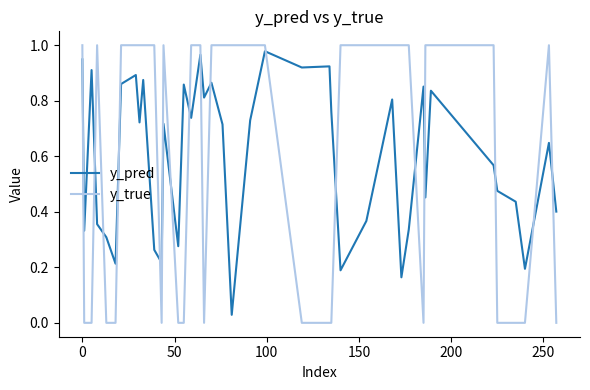

What are all the series names shown in the legend?

y_pred, y_true